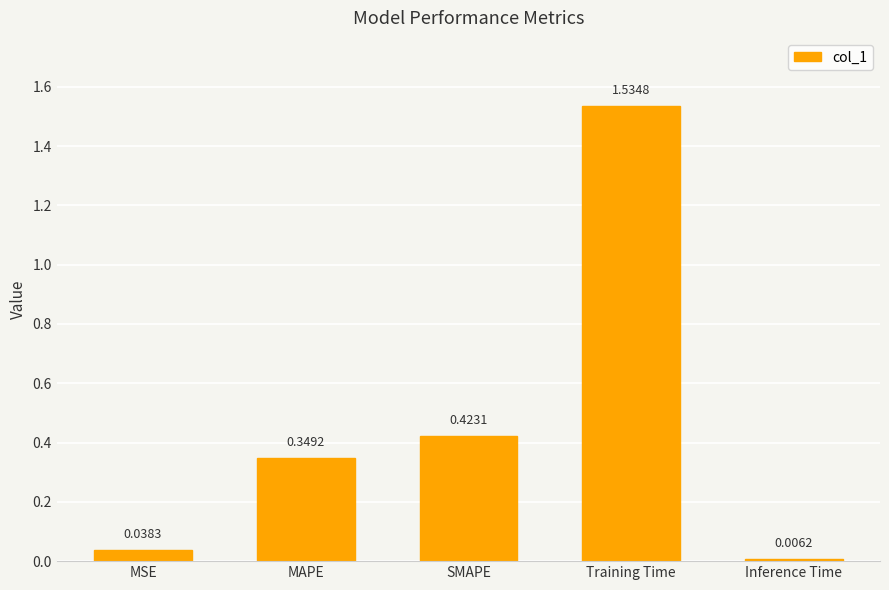

What is the change in value from MAPE to Training Time?

+1.2